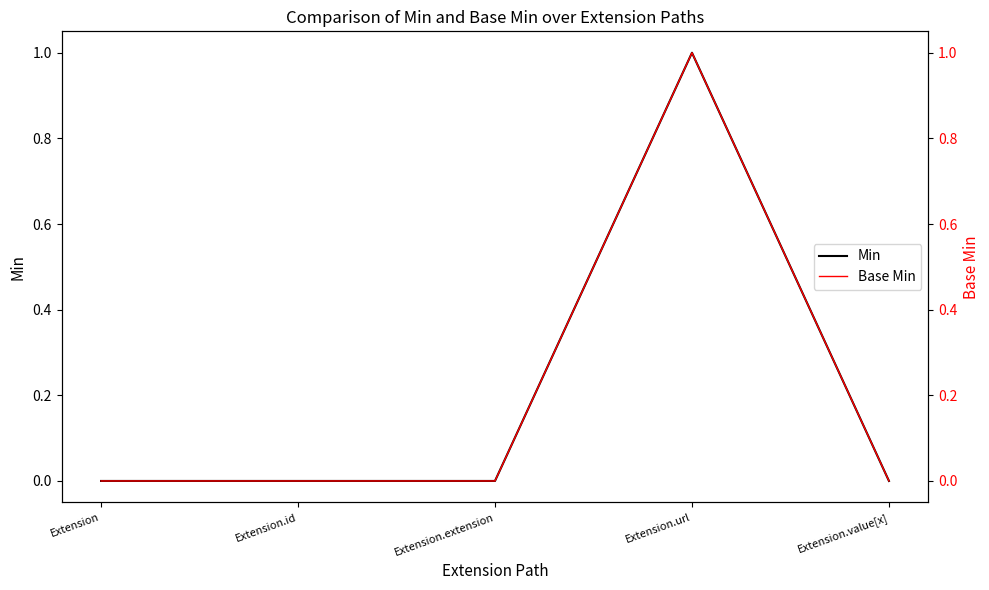

What is the sum of all Base Min values?

1